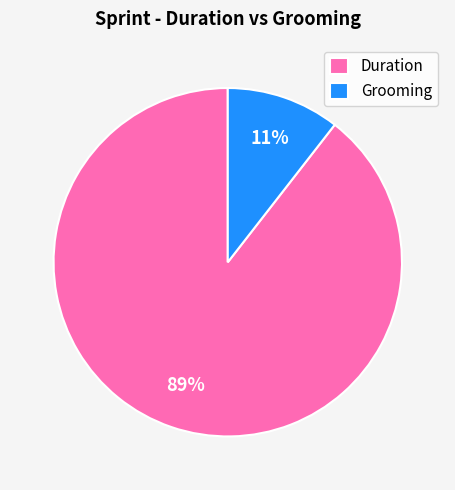

Which has a higher value, Grooming or Duration?

Duration